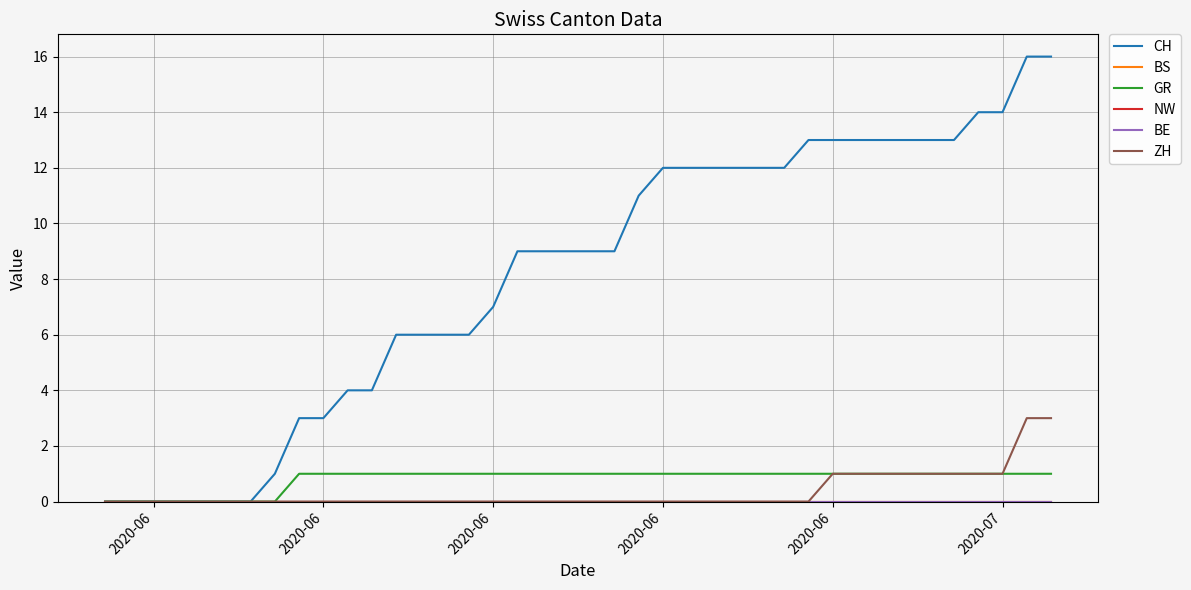

List the series in order of their peak value, highest first.

CH, ZH, GR, BS, NW, BE